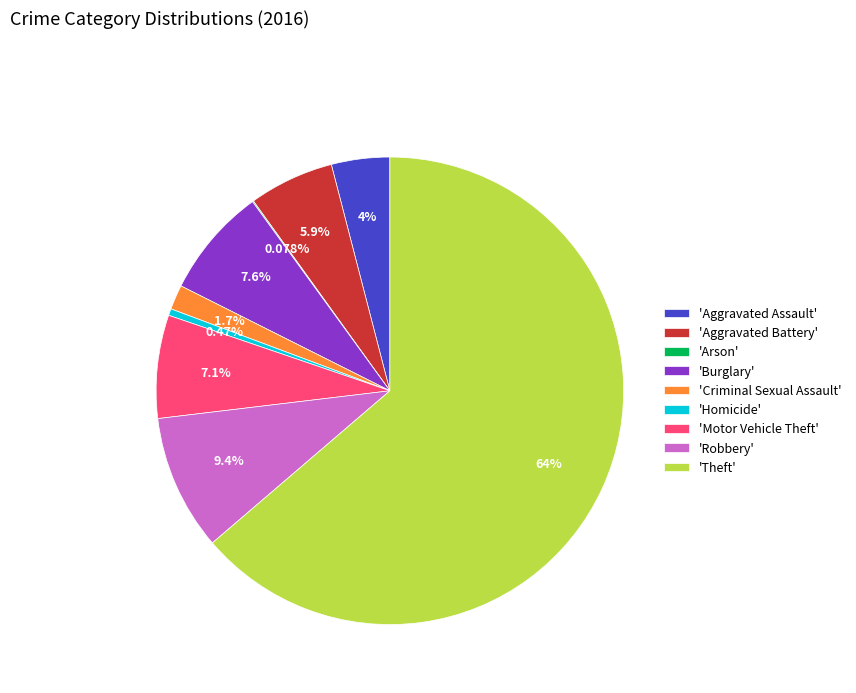

Which has a higher value, 'Criminal Sexual Assault' or 'Aggravated Assault'?

'Aggravated Assault'